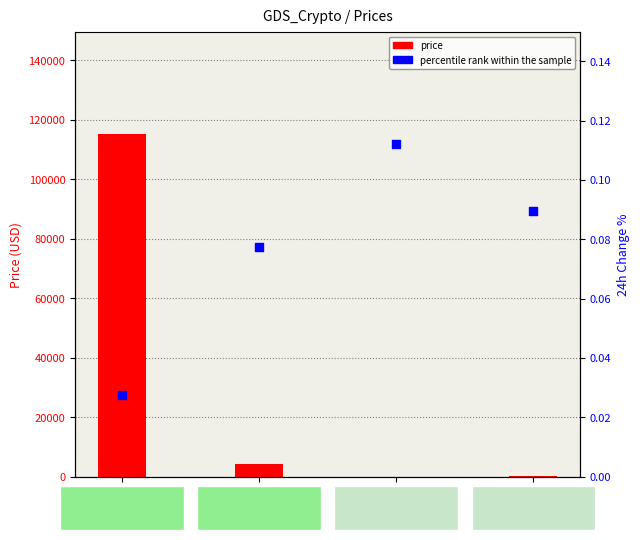

Which series has the largest total across all categories?

price